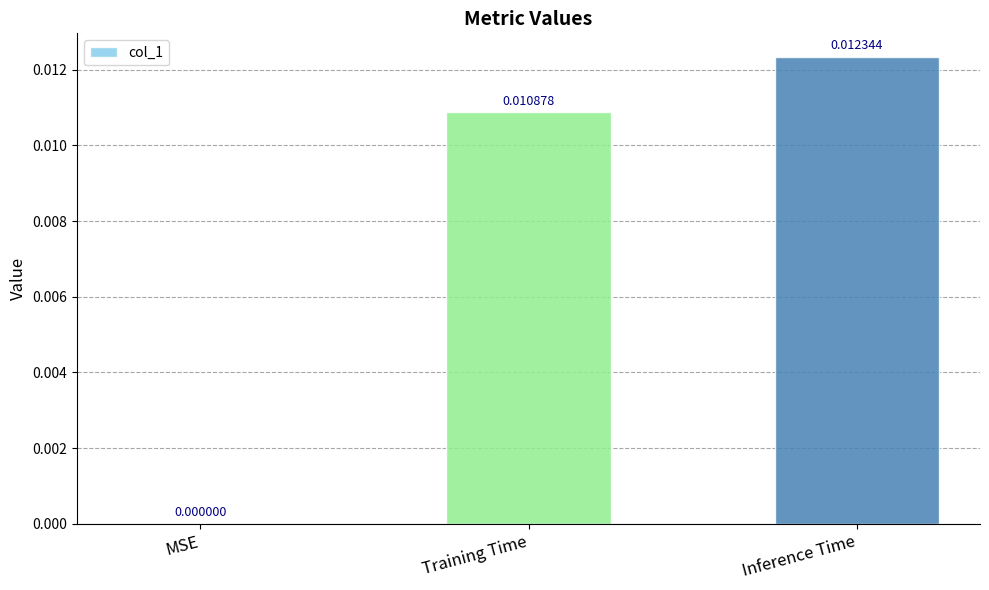

How many series are shown in this chart?

1